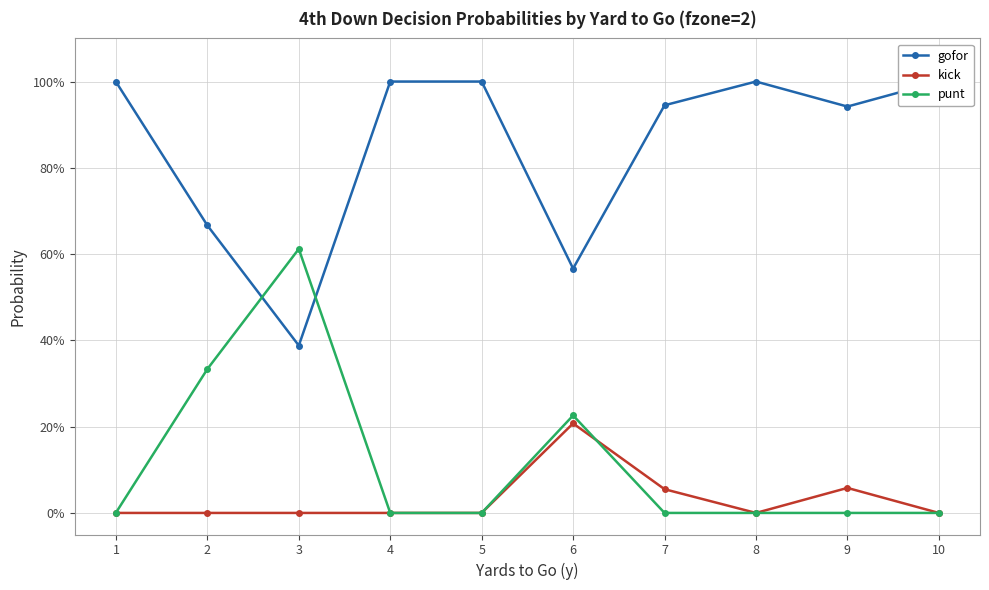

What is the total value across all series at 2?

1.0